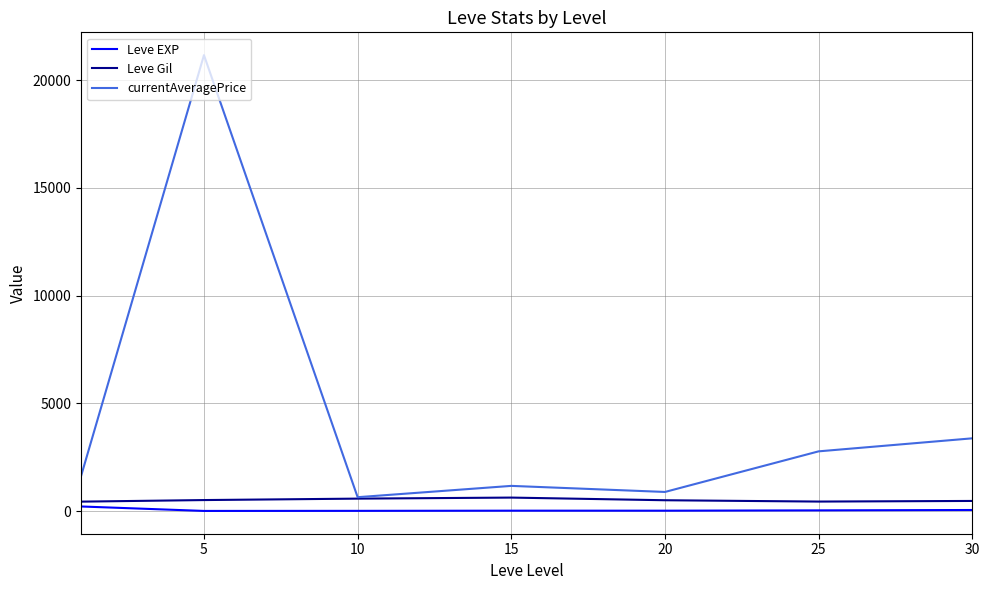

True or false: Leve EXP and currentAveragePrice intersect in this chart.

False